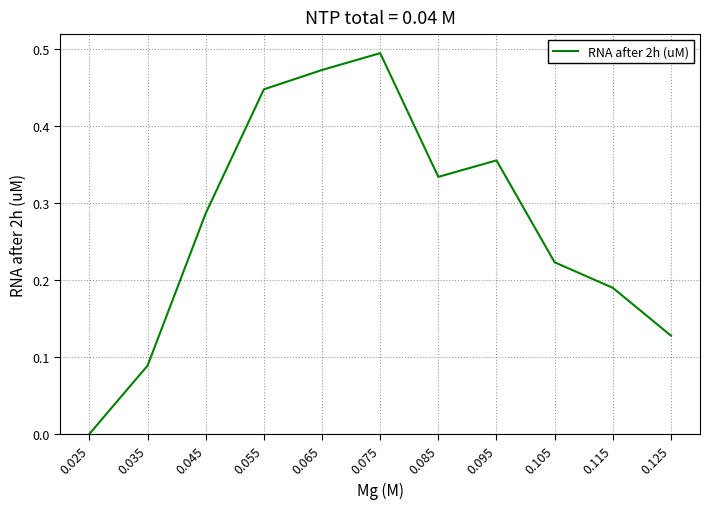

Where is the data nearest to the value 0?

0.025